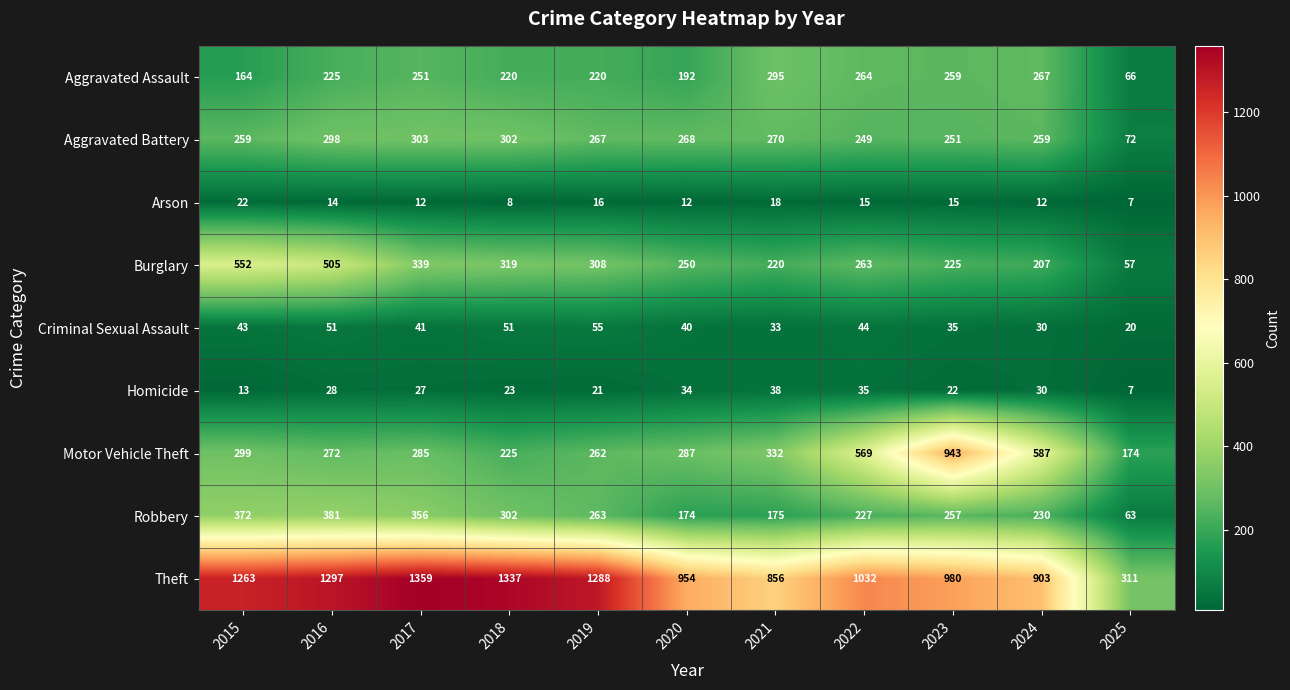

Count the number of data series in this chart.

9